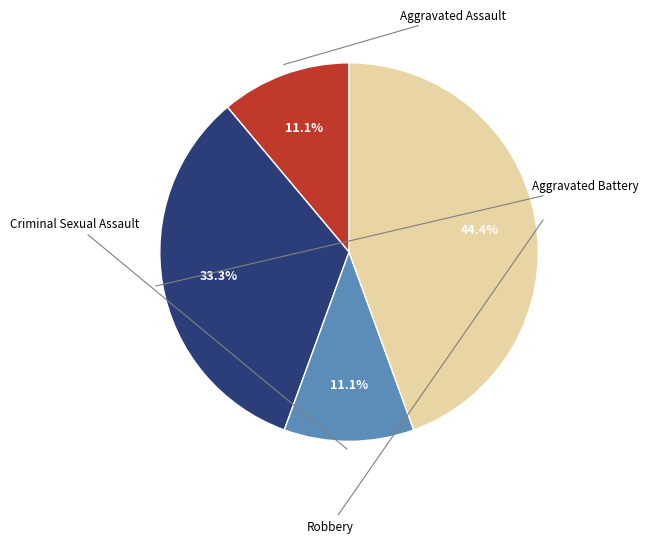

How many segments does this pie chart have?

4